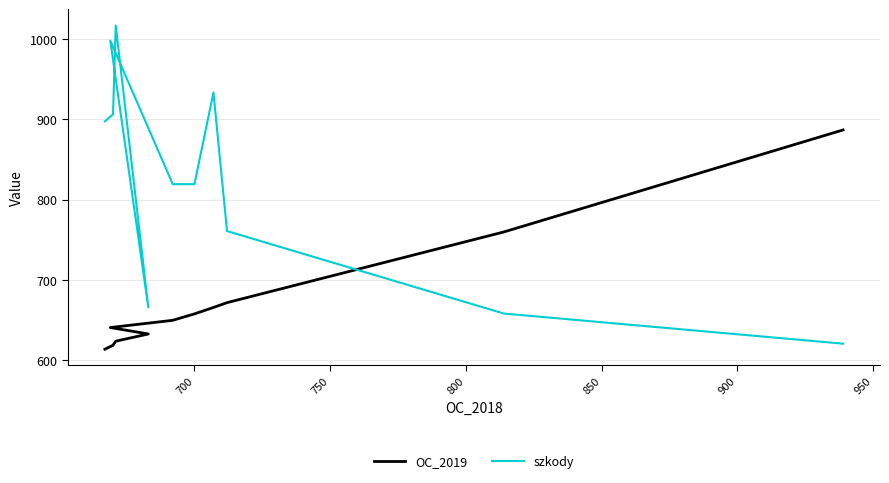

What is the highest value of the OC_2019 series?

887.0